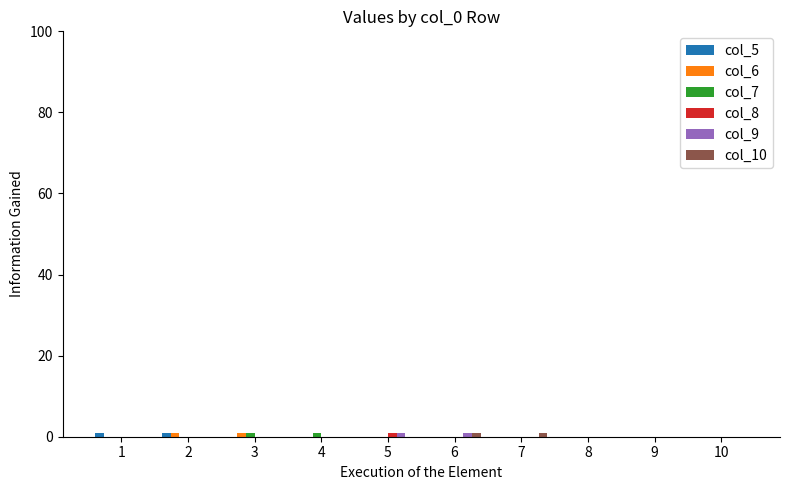

The value of col_7 at 6 is 0. True or false?

True